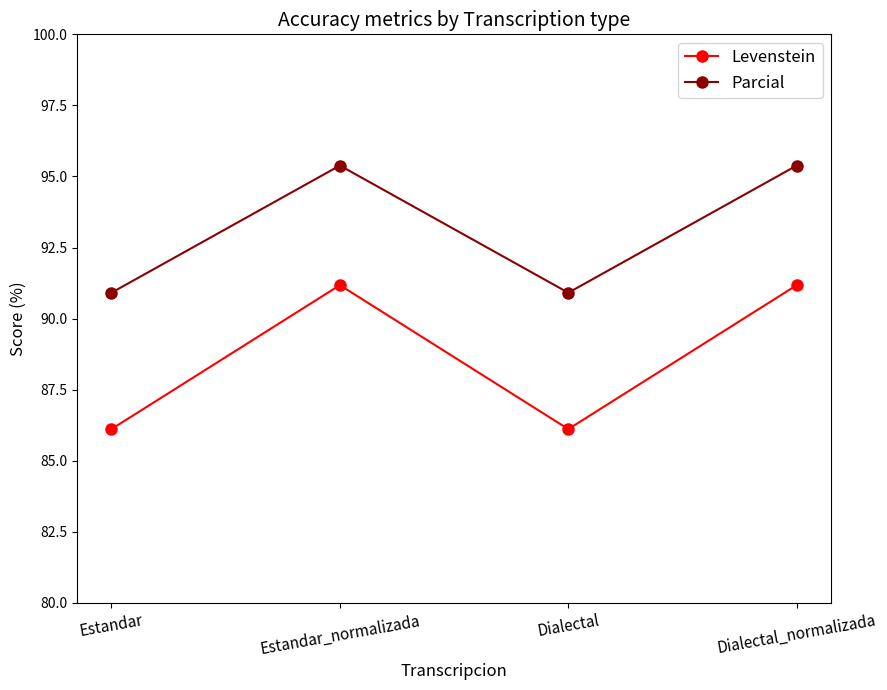

True or false: Levenstein has more than 2 points higher than both neighbors.

False